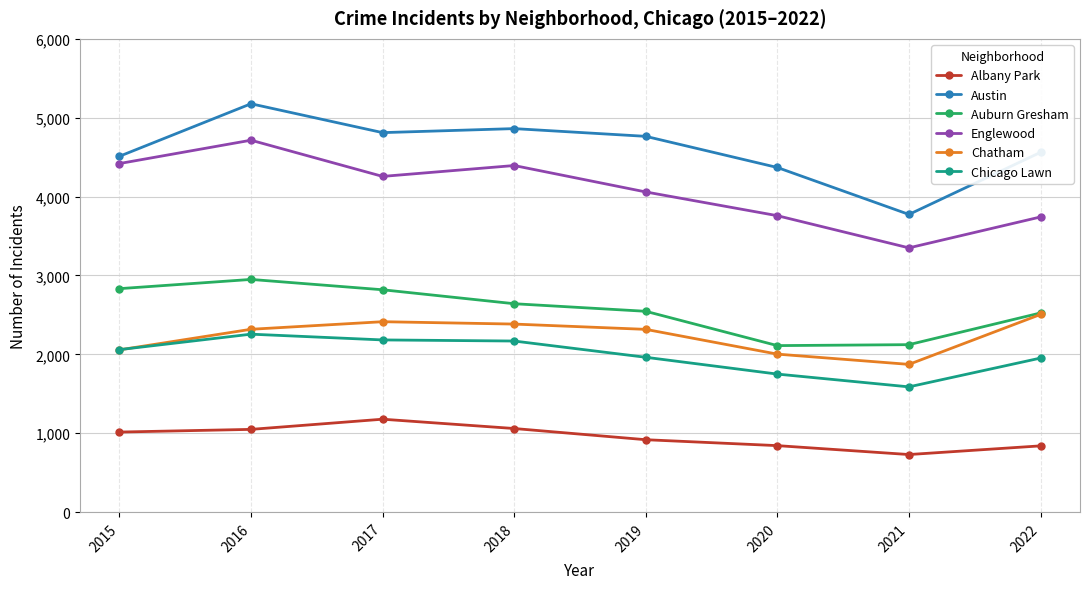

True or false: Auburn Gresham has more than 0 interior local peaks.

True